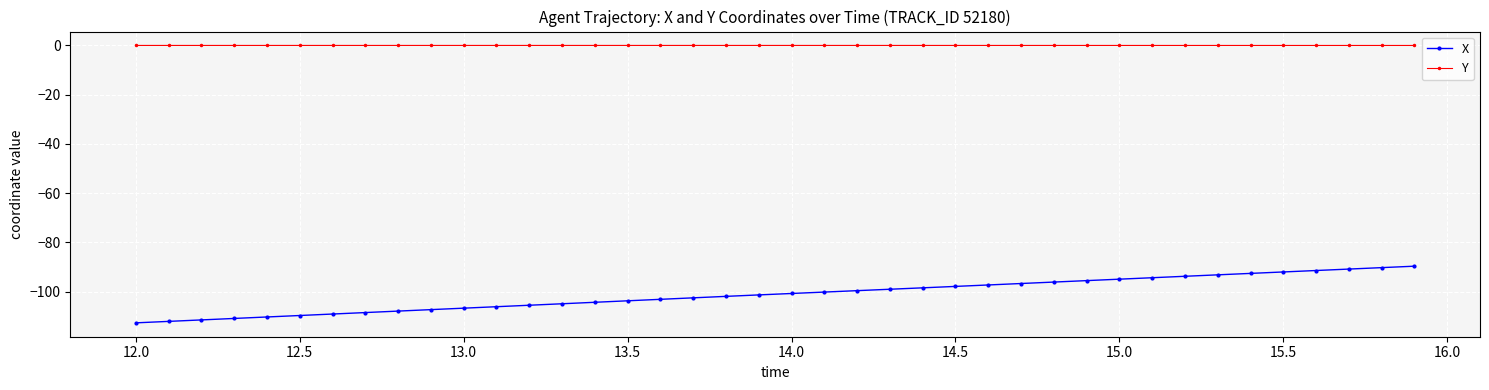

Which series has the widest spread of values?

X